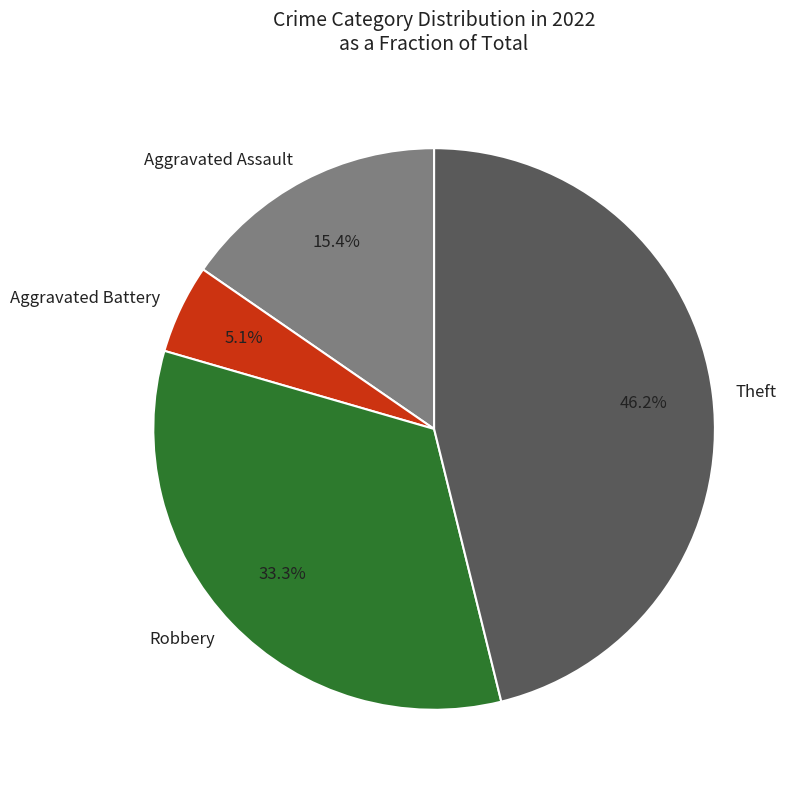

To the nearest percent, what is the difference between the largest and smallest slice percentages?

41%